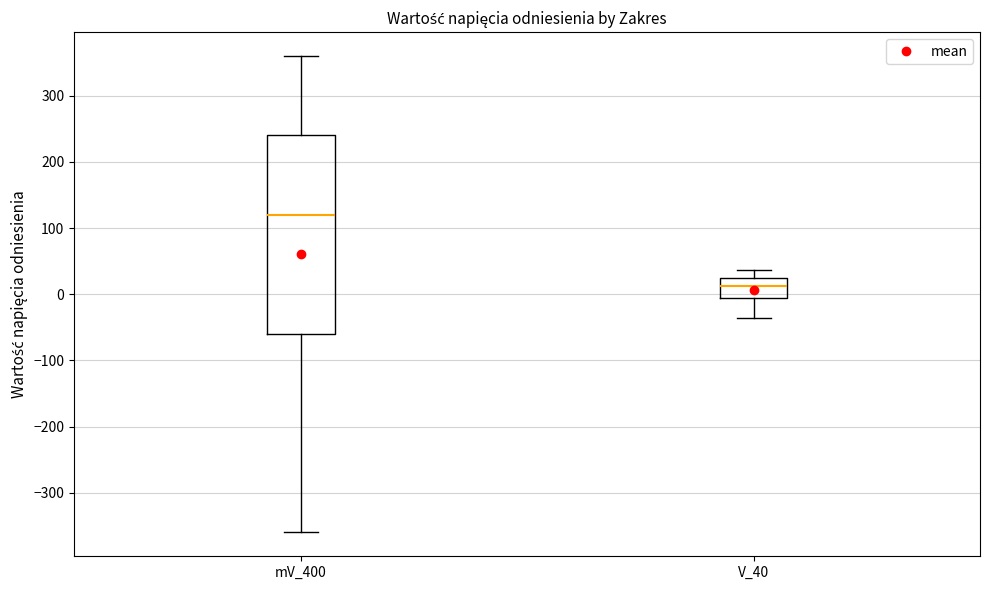

Reading left to right, transcribe this box plot: for each box, give where its median line is, the range the box spans, and where its two whiskers end, as read against the y-axis. The values are not printed on the chart, so give them approximately, as read against the axis.

mV_400: median 120, box -60 to 240, whiskers -360 to 360
V_40: median 10, box -10 to 20, whiskers -40 to 40